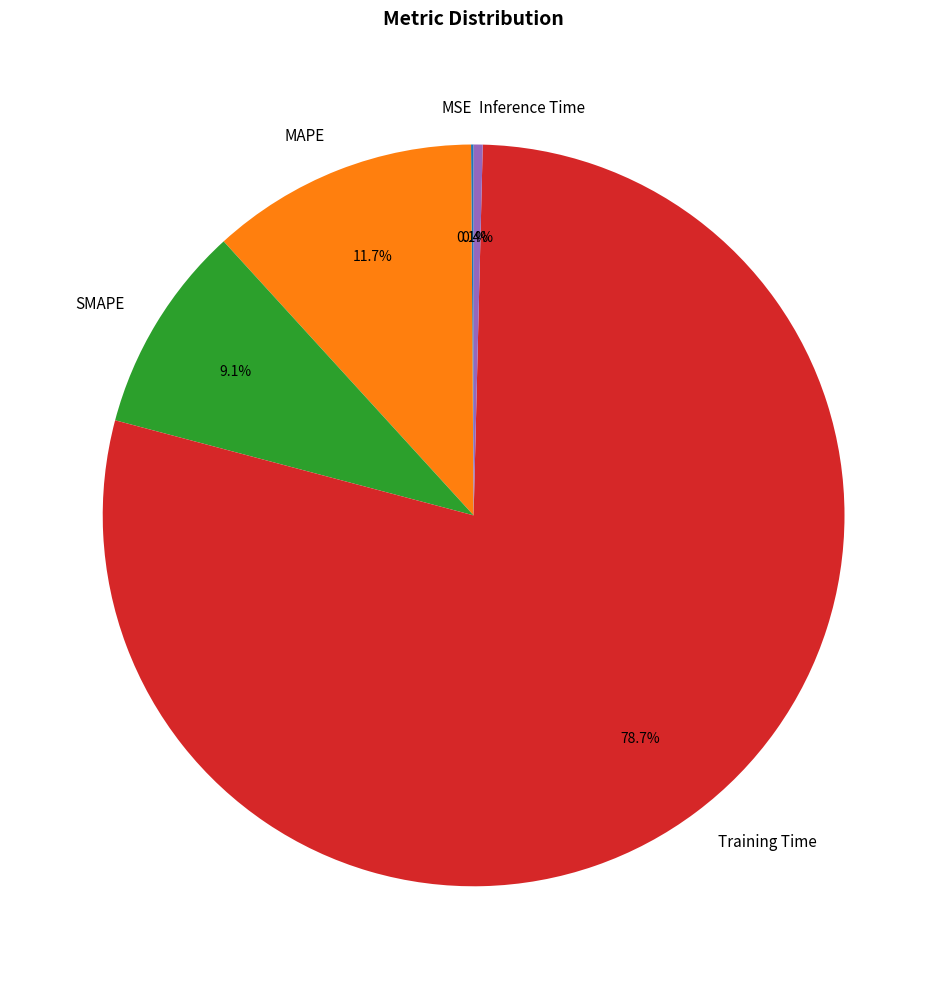

Between Training Time and Inference Time, which is larger?

Training Time